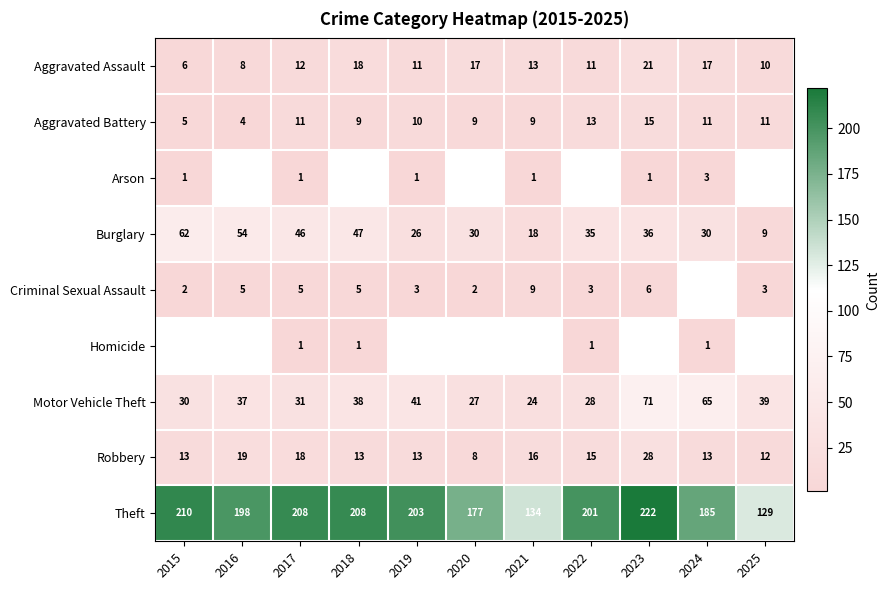

What is the approximate value of Aggravated Assault at 2024?

17